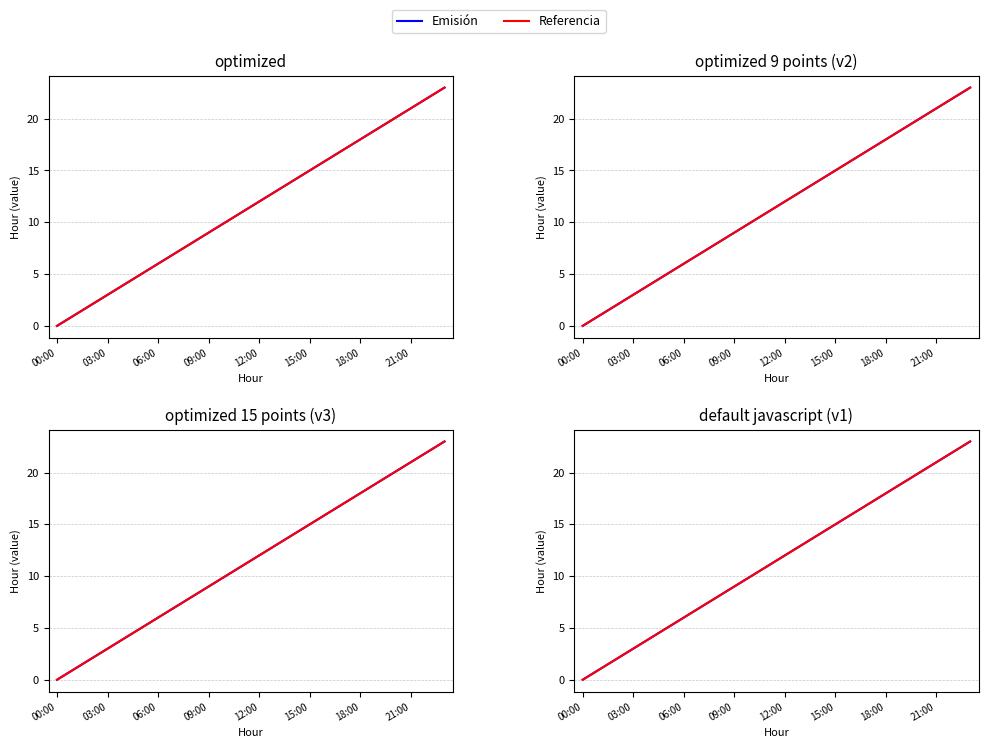

Rank the series at 21:00 from highest to lowest value.

Emisión, Referencia